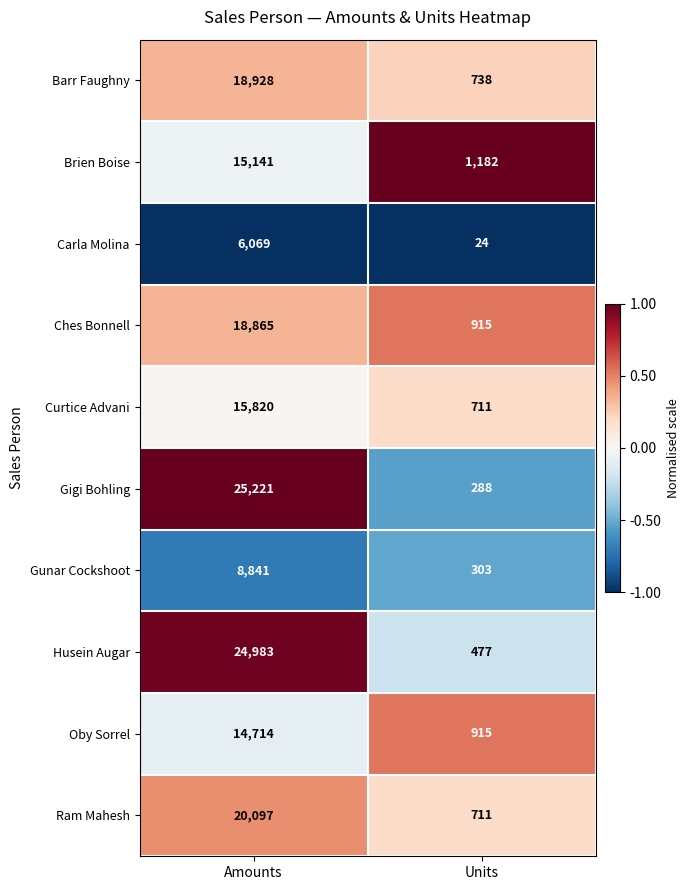

Which label corresponds to the smallest value in the chart?

Units